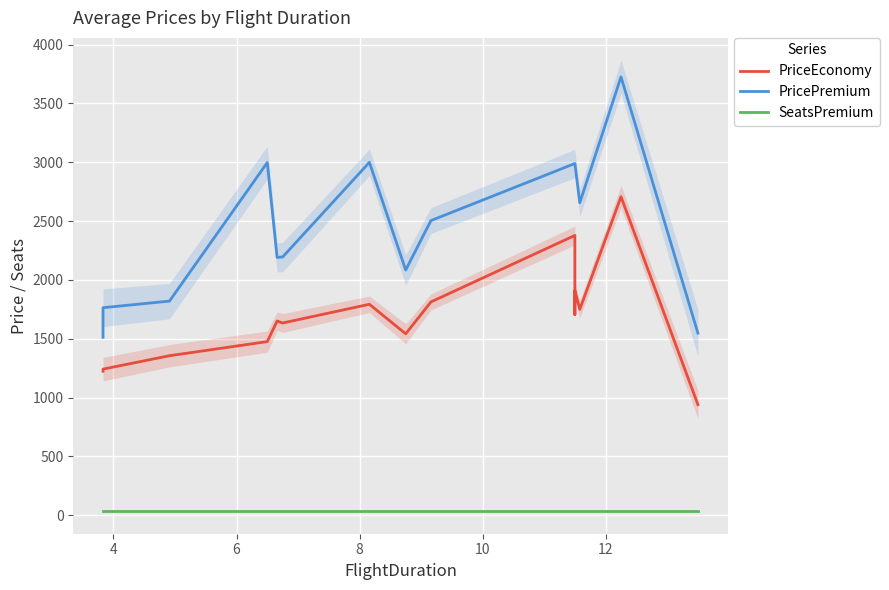

How many values in the PriceEconomy series are below 1651?

7